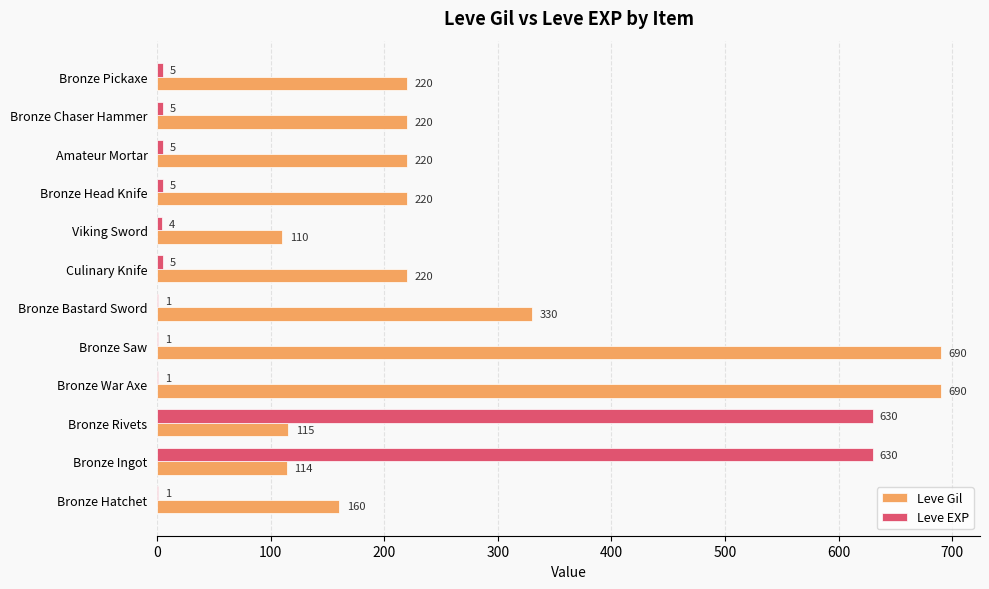

What is the total value across all series at Amateur Mortar?

225